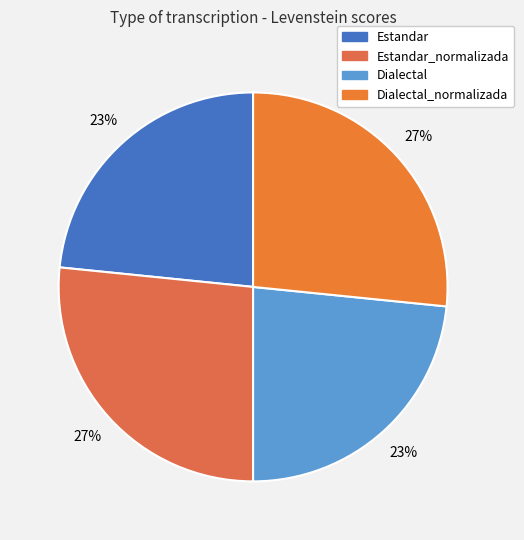

What percentage is the Dialectal slice, to the nearest percent?

23%